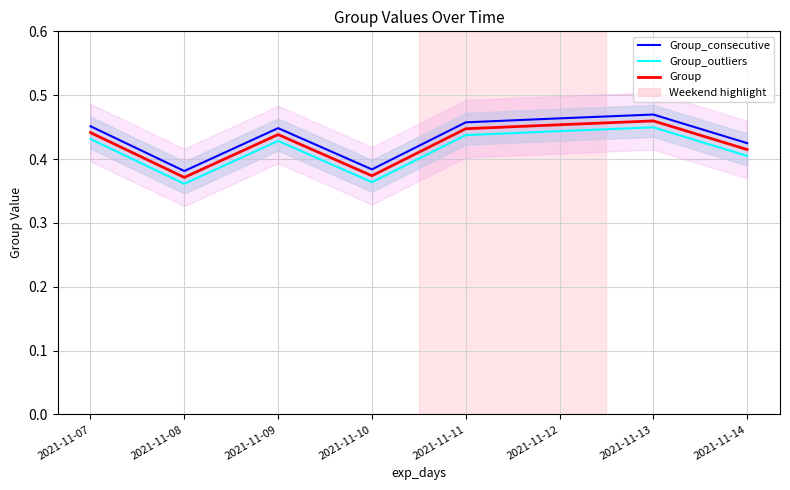

Which series changed the most between 2021-11-07 and 2021-11-11?

Group_consecutive